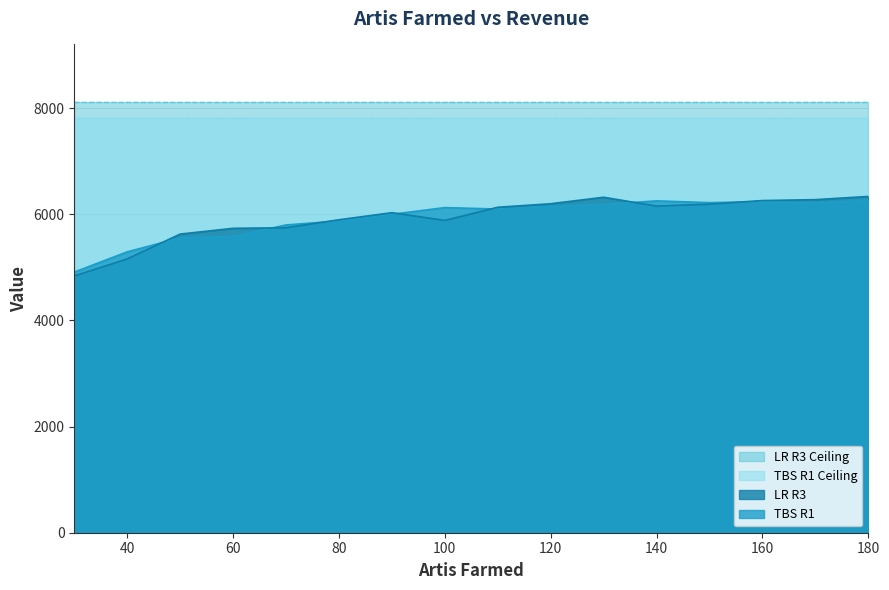

Where is the first local maximum for LR R3?

90